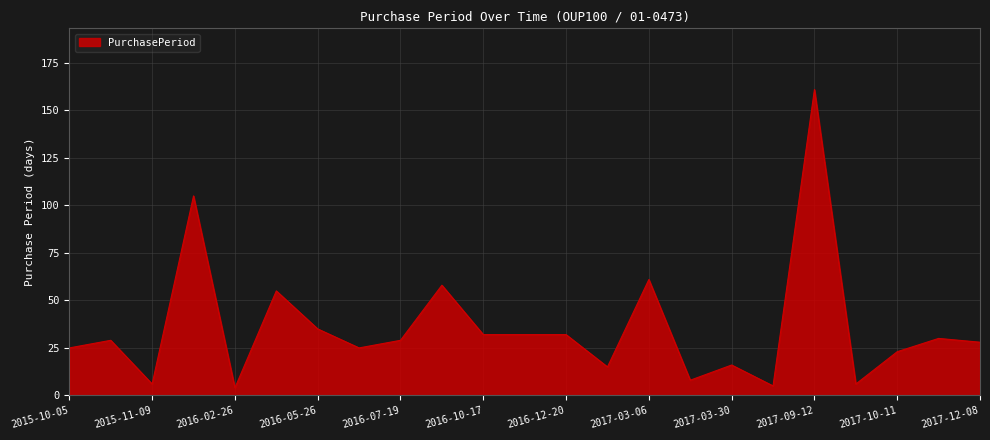

Does the chart display data point markers on the line(s)?

No